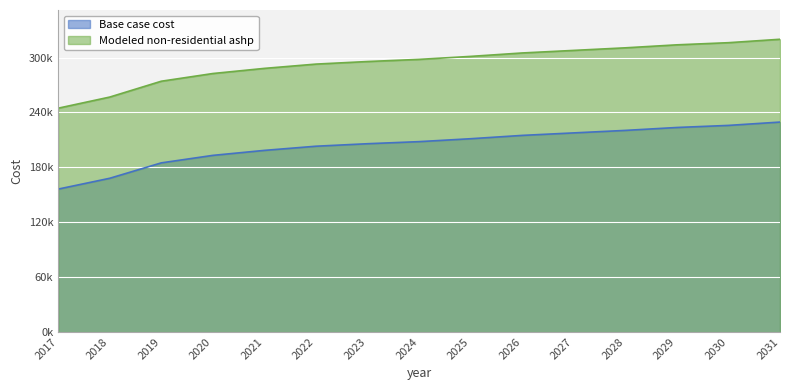

What is the average value of the Base case cost series?

204072.4